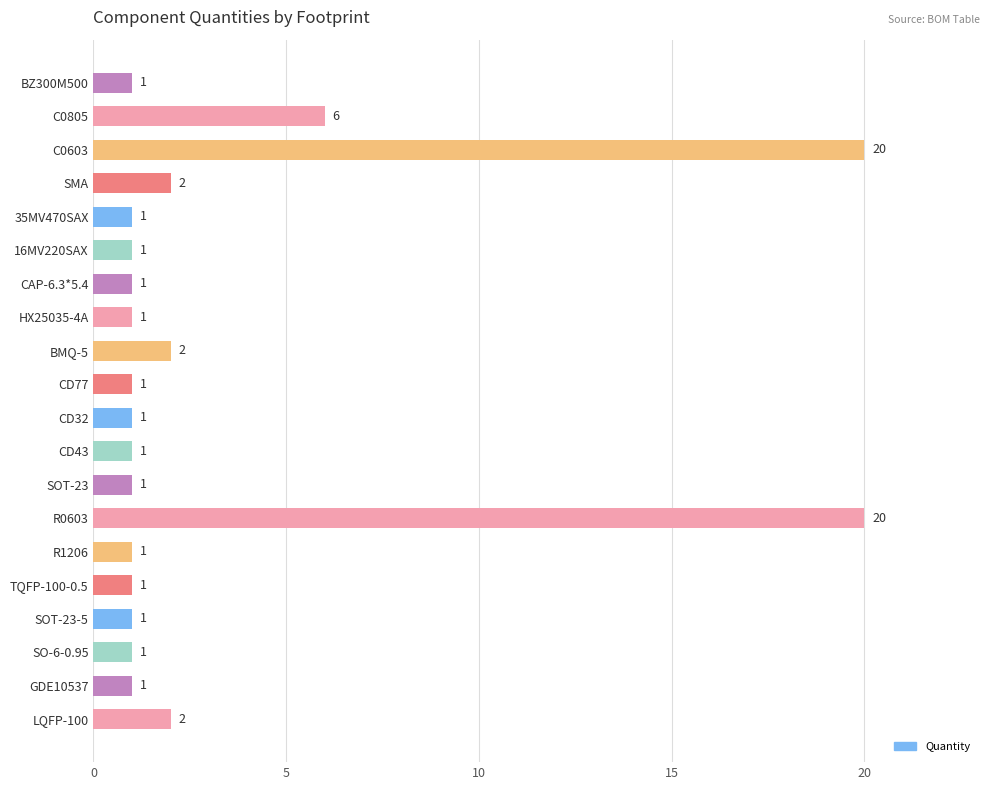

What is the difference between the maximum and minimum values?

19